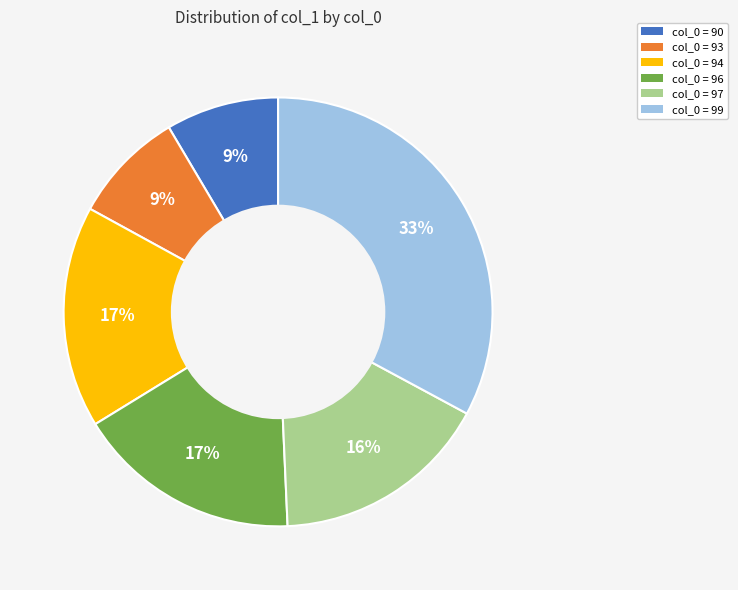

Which category has the biggest portion of the pie?

col_0 = 99